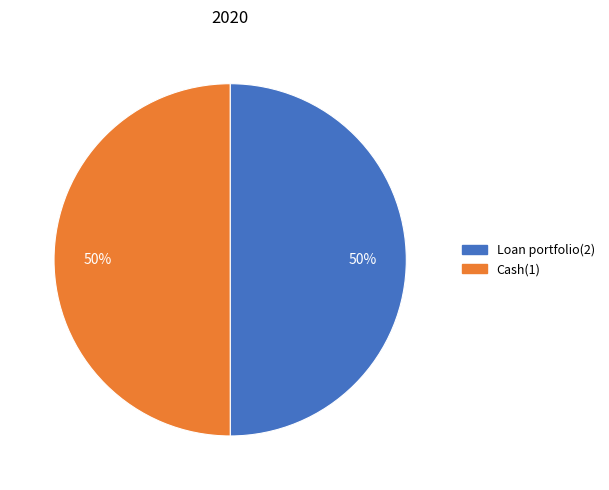

What is the ratio of the value at Loan portfolio(2) to the value at Cash(1)?

1.0